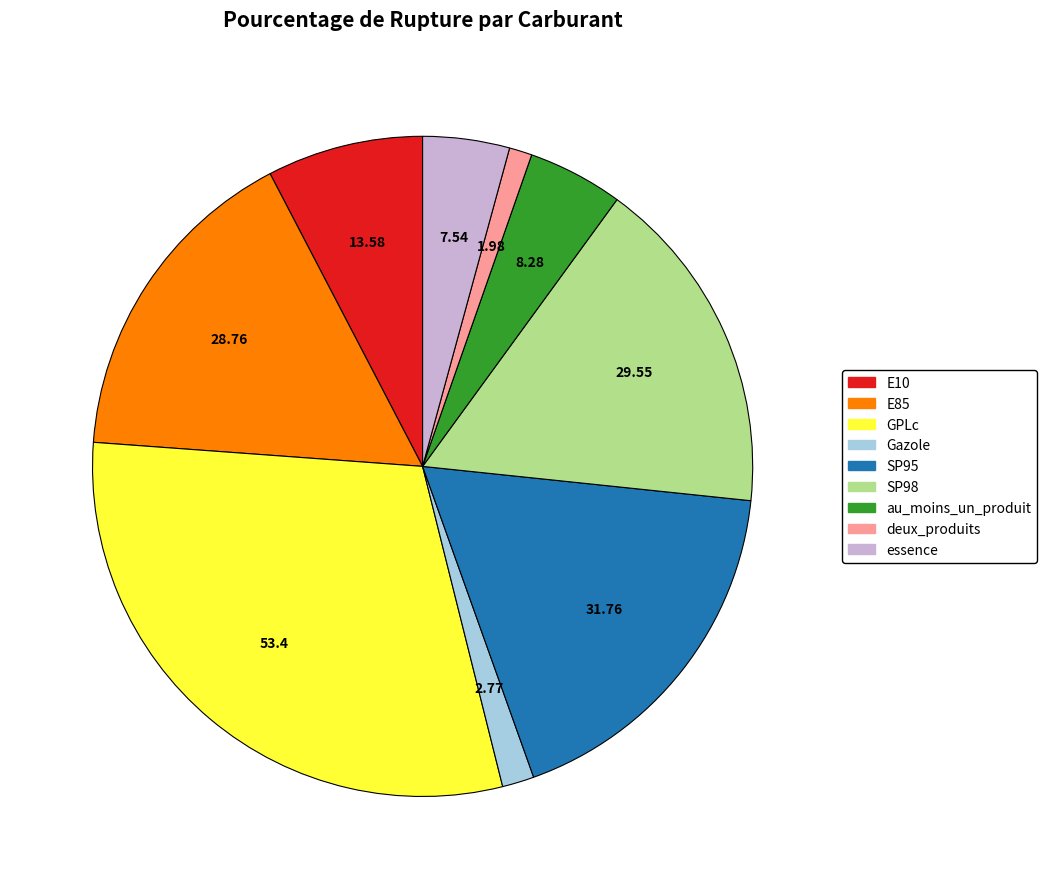

Which category has the biggest portion of the pie?

GPLc